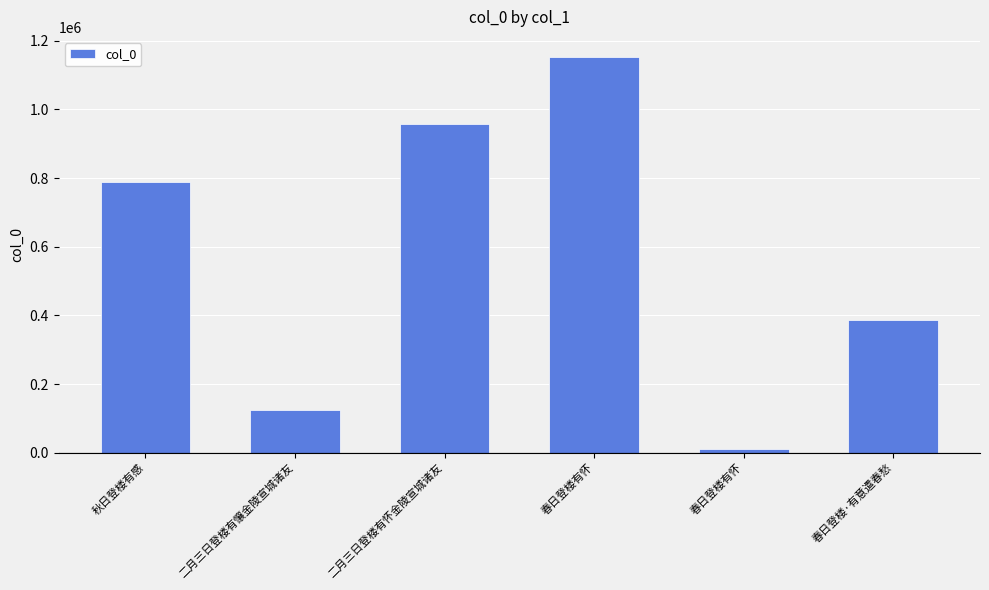

How many series are shown in this chart?

1